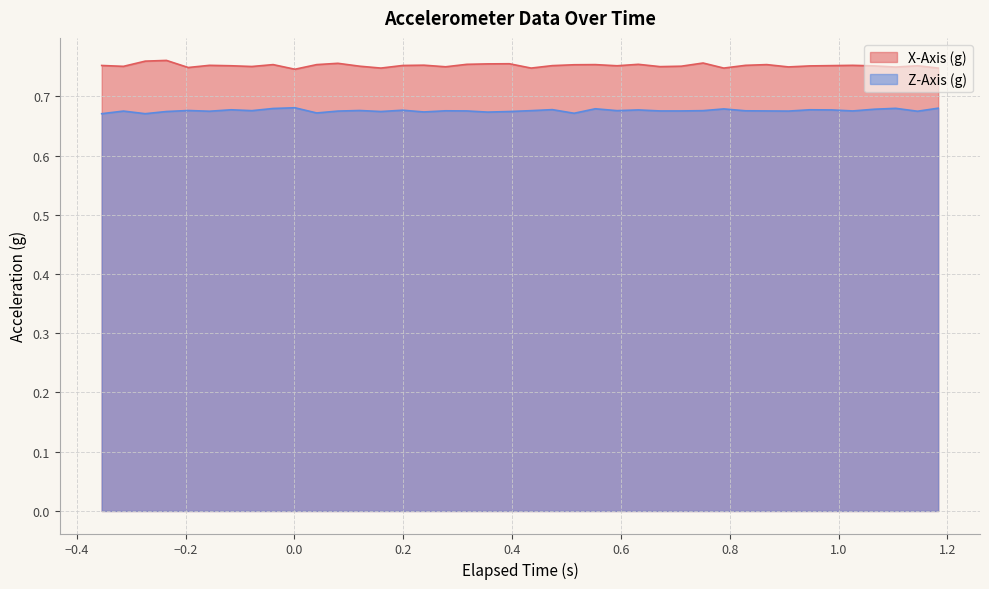

How many lines are shown in the chart?

2